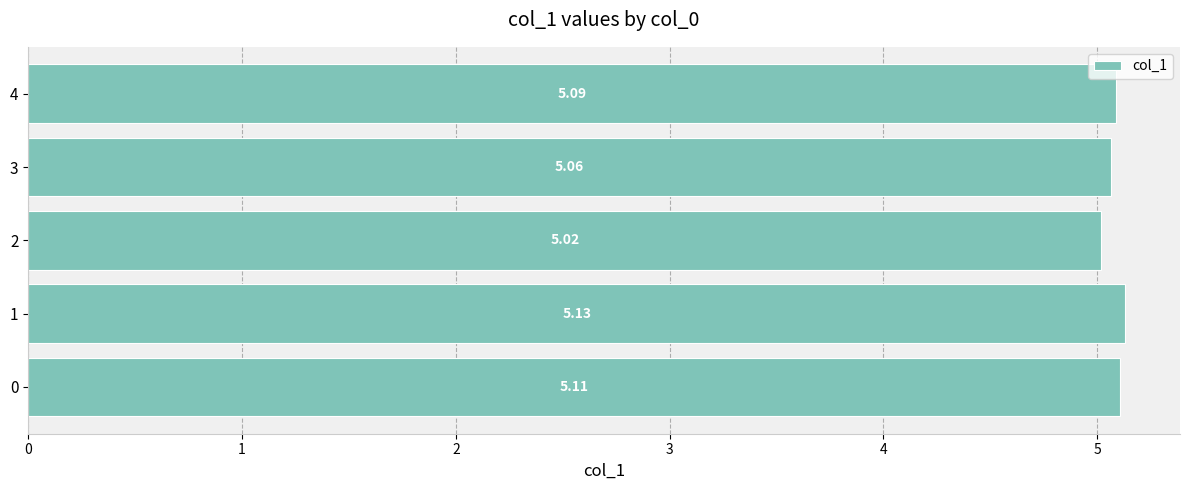

What is the change in value from 1 to 2?

-0.1